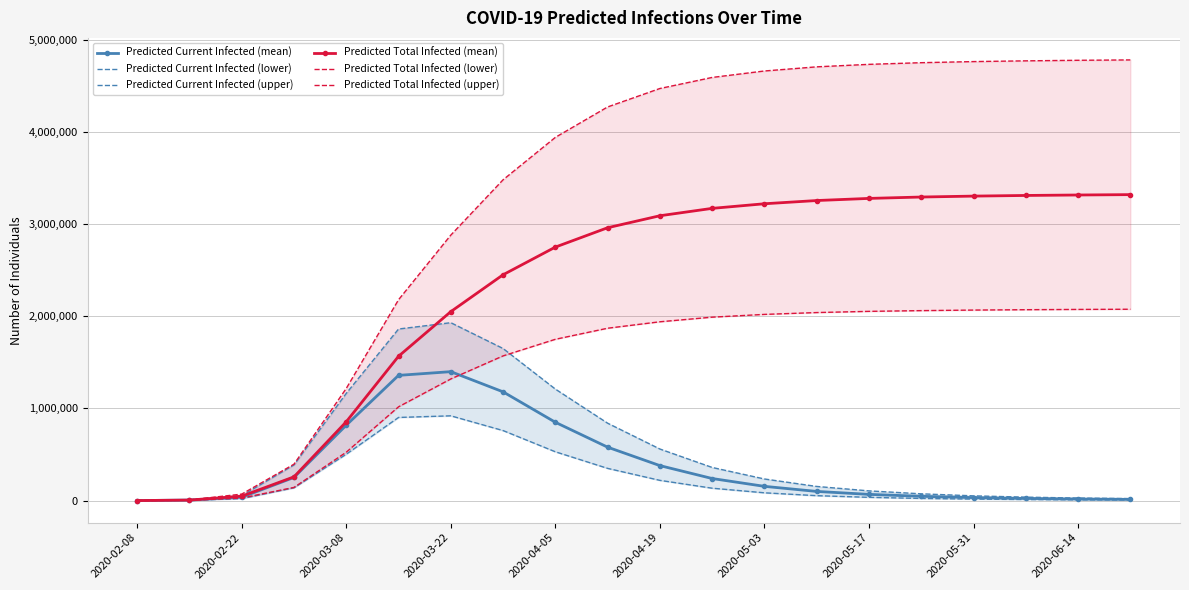

True or false: Predicted Current Infected (upper) and Predicted Current Infected (mean) cross at least once.

False